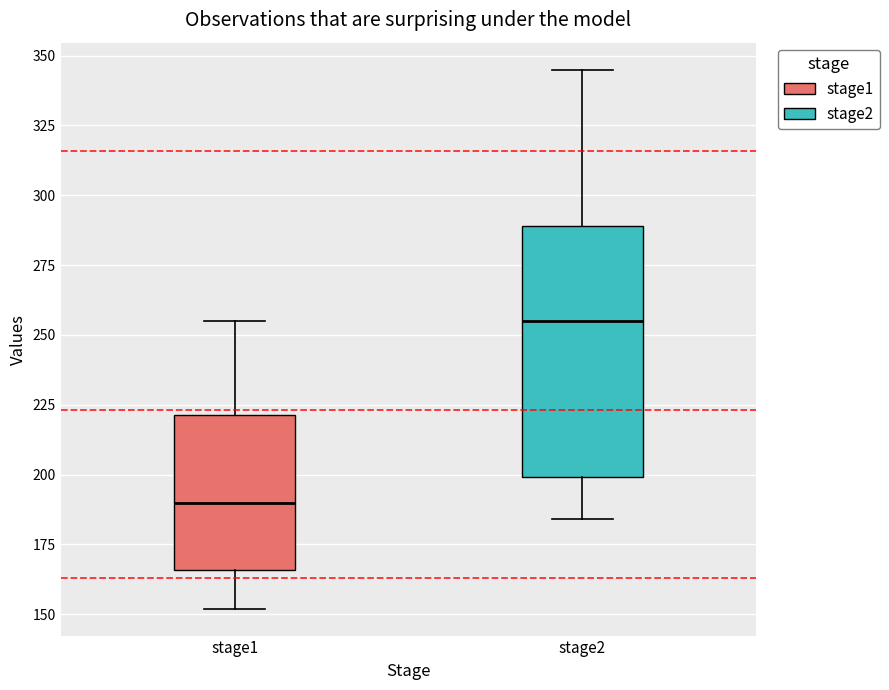

Which box has the highest median line?

stage2